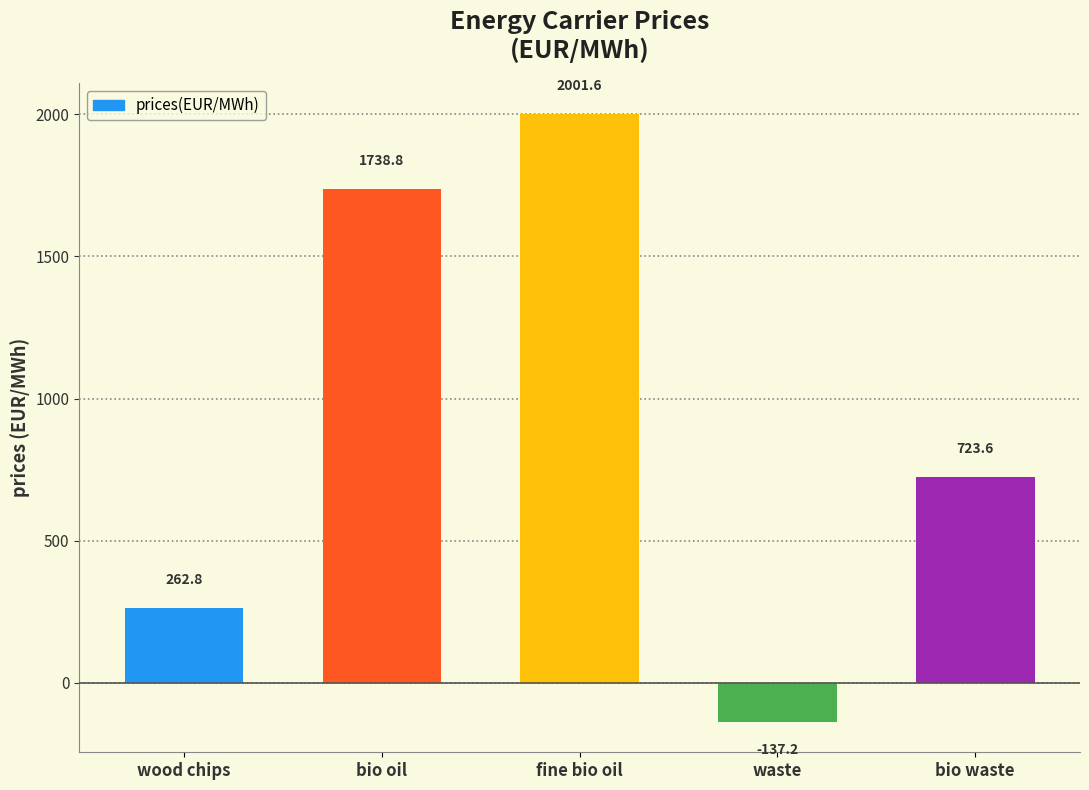

How many distinct data groups are displayed?

1